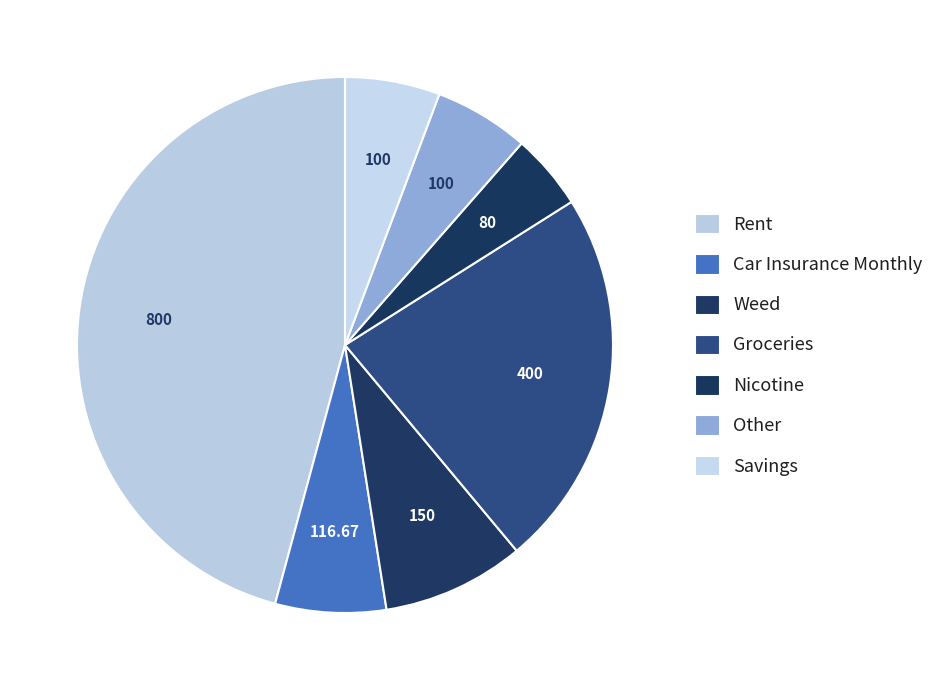

What percentage is NOT represented by Other?

94.3%